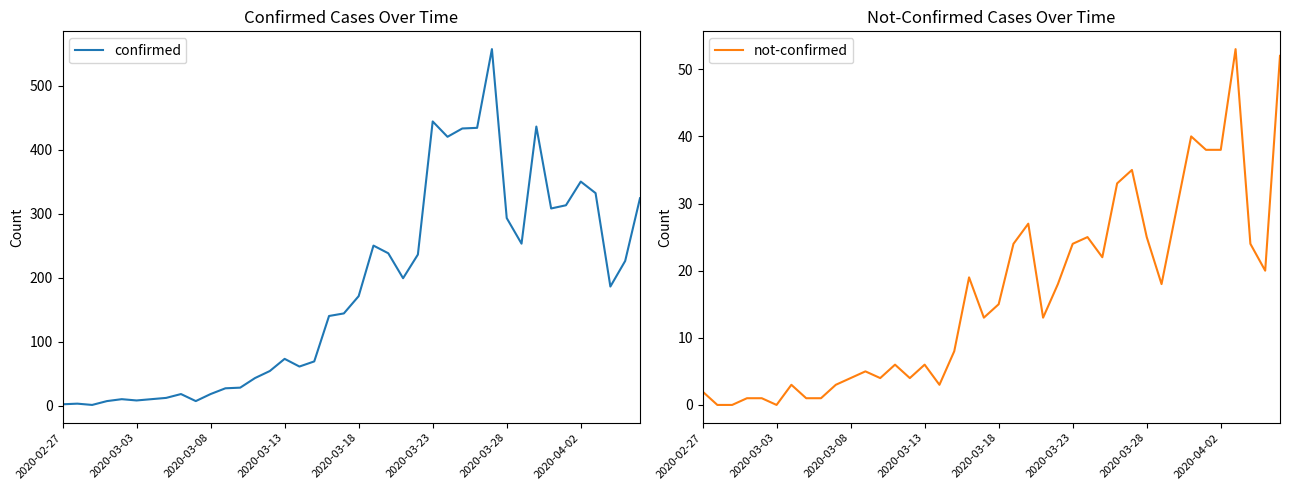

Is this an area chart (filled region under the line)?

No